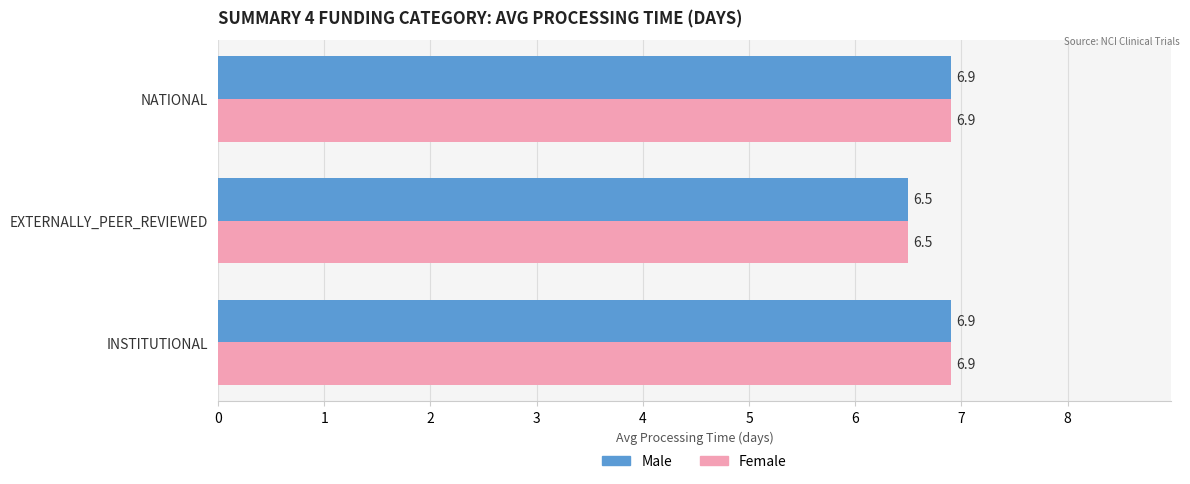

Is the value of Female at EXTERNALLY_PEER_REVIEWED greater than the value of Male at NATIONAL?

No